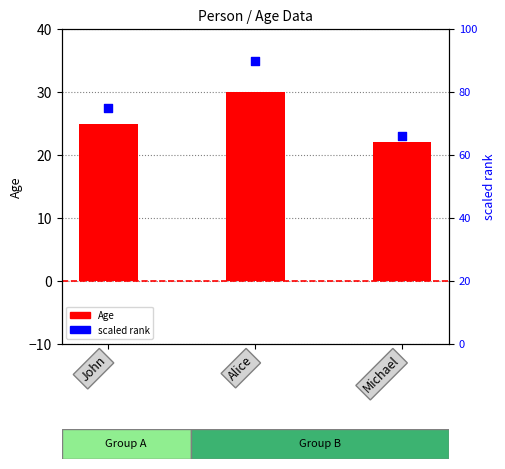

At how many categories does at least one series exceed 85?

1